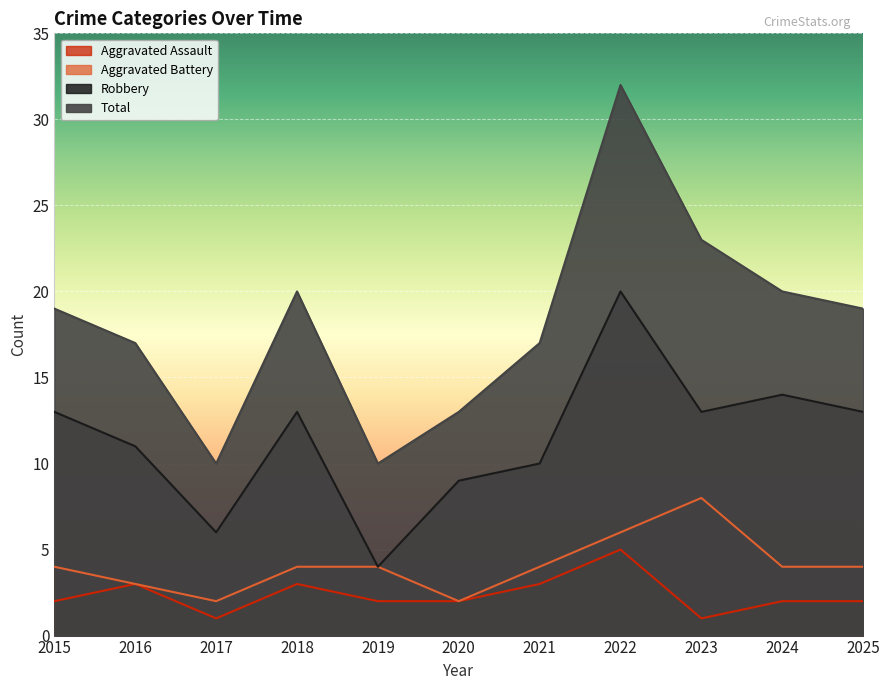

Reading right to left, what are all the values shown in this chart?

Aggravated Assault: 2	2	1	5	3	2	2	3	1	3	2
Aggravated Battery: 4	4	8	6	4	2	4	4	2	3	4
Robbery: 13	14	13	20	10	9	4	13	6	11	13
Total: 19	20	23	32	17	13	10	20	10	17	19